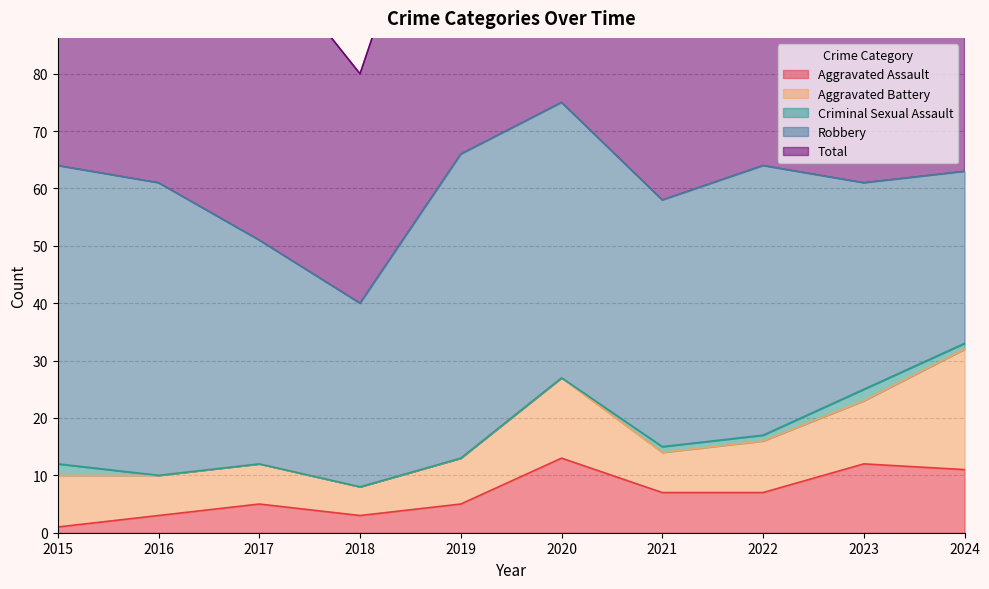

Reading left to right, what are all the values shown in this chart?

Aggravated Assault: 1	3	5	3	5	13	7	7	12	11
Aggravated Battery: 9	7	7	5	8	14	7	9	11	21
Criminal Sexual Assault: 2	0	0	0	0	0	1	1	2	1
Robbery: 52	51	39	32	53	48	43	47	36	30
Total: 64	61	51	40	66	75	58	64	61	64